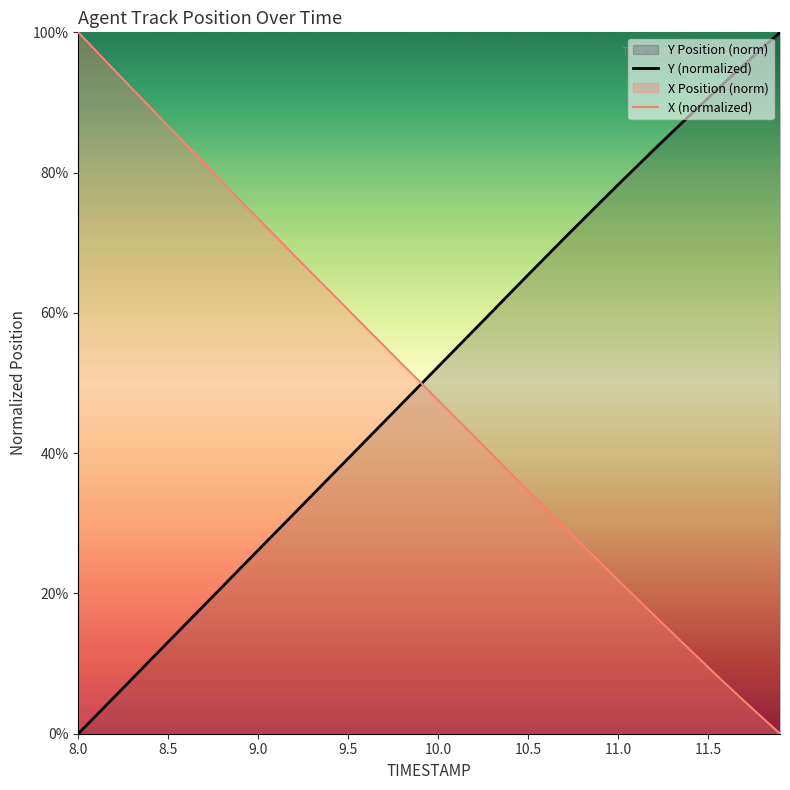

True or false: X (normalized) has a value of 117.5 at 8.5.

False